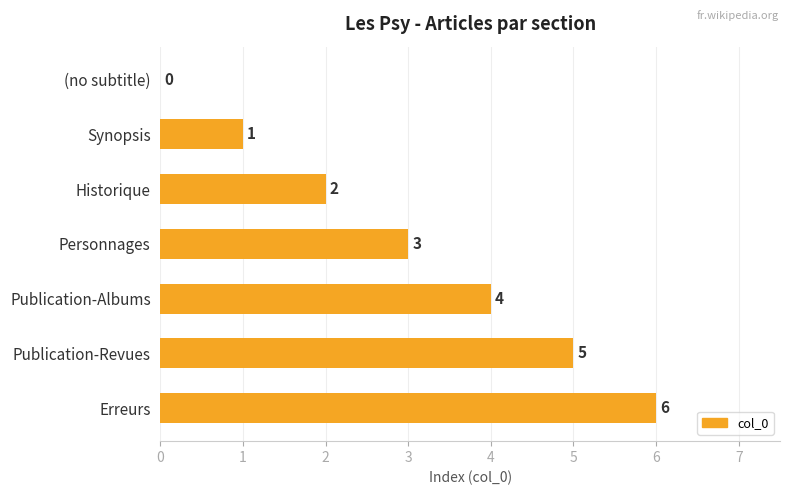

How many categories are shown in the chart?

7